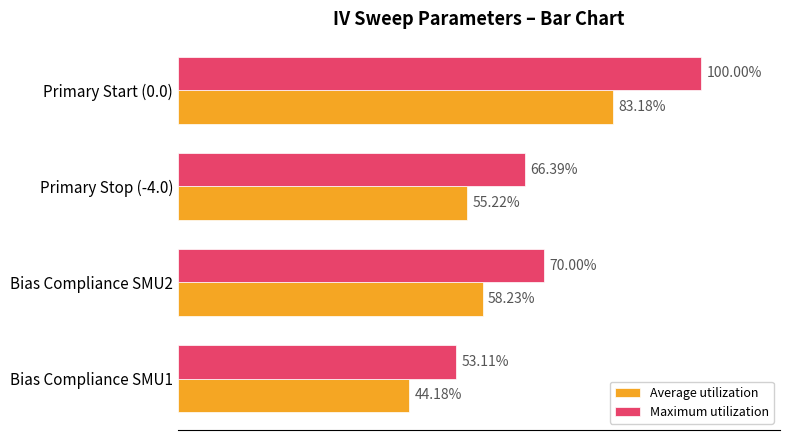

Is the value of Average utilization at Bias Compliance SMU1 greater than the value of Maximum utilization at Primary Stop (-4.0)?

No